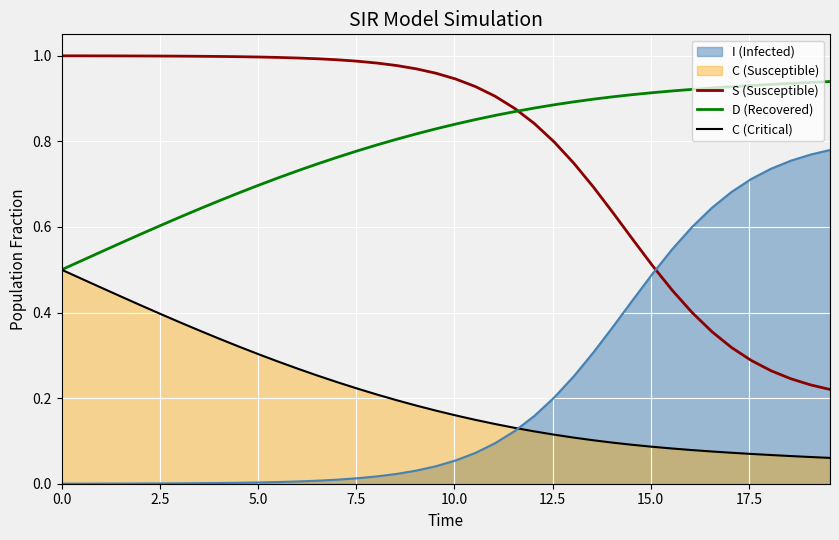

True or false: S (Susceptible) and C (Critical) cross at least once.

False